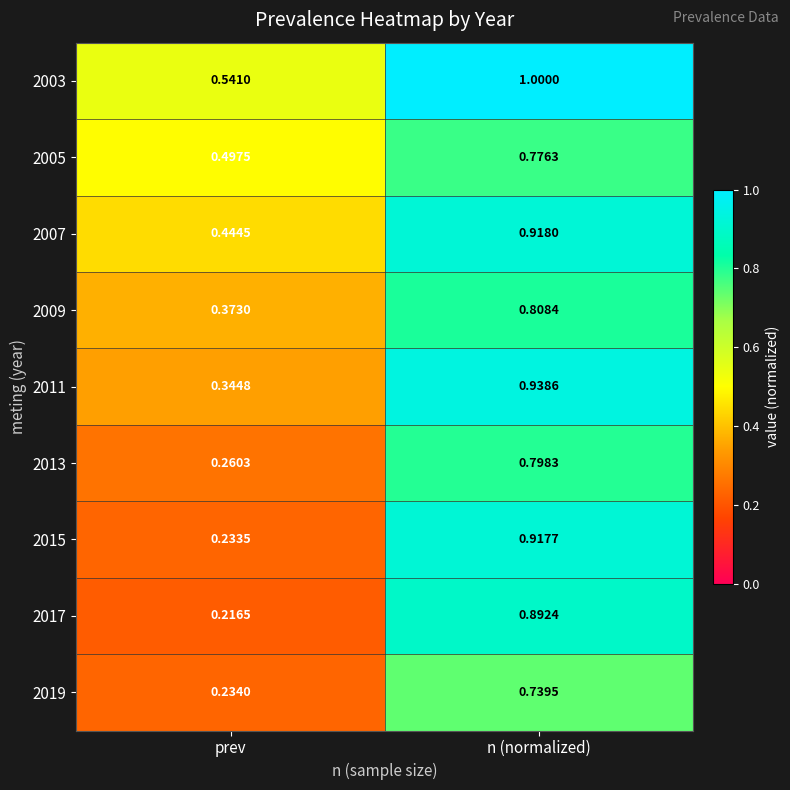

Which label corresponds to the largest value in the chart?

n (normalized)